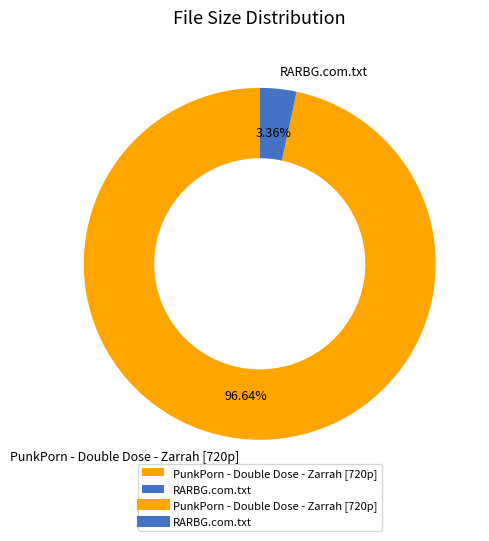

Rank the categories by value from highest to lowest.

PunkPorn - Double Dose - Zarrah [720p], RARBG.com.txt